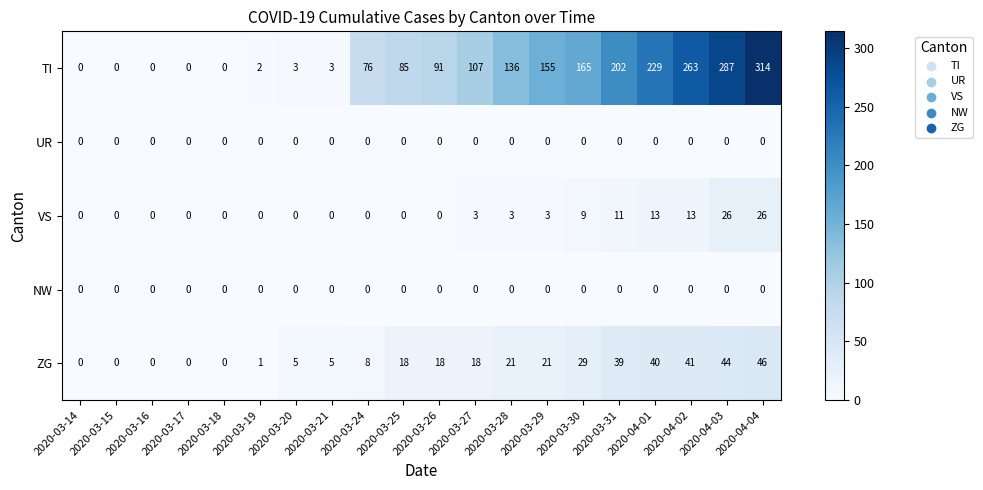

What is the greatest value displayed?

314